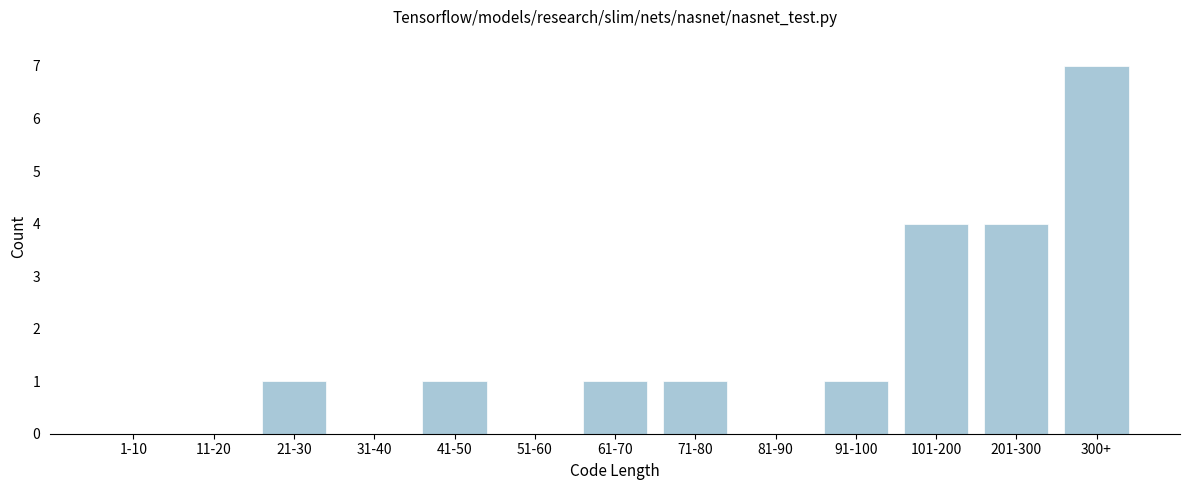

Reading left to right, extract all data points from this chart.

1-10=0	11-20=0	21-30=1	31-40=0	41-50=1	51-60=0	61-70=1	71-80=1	81-90=0	91-100=1	101-200=4	201-300=4	300+=7